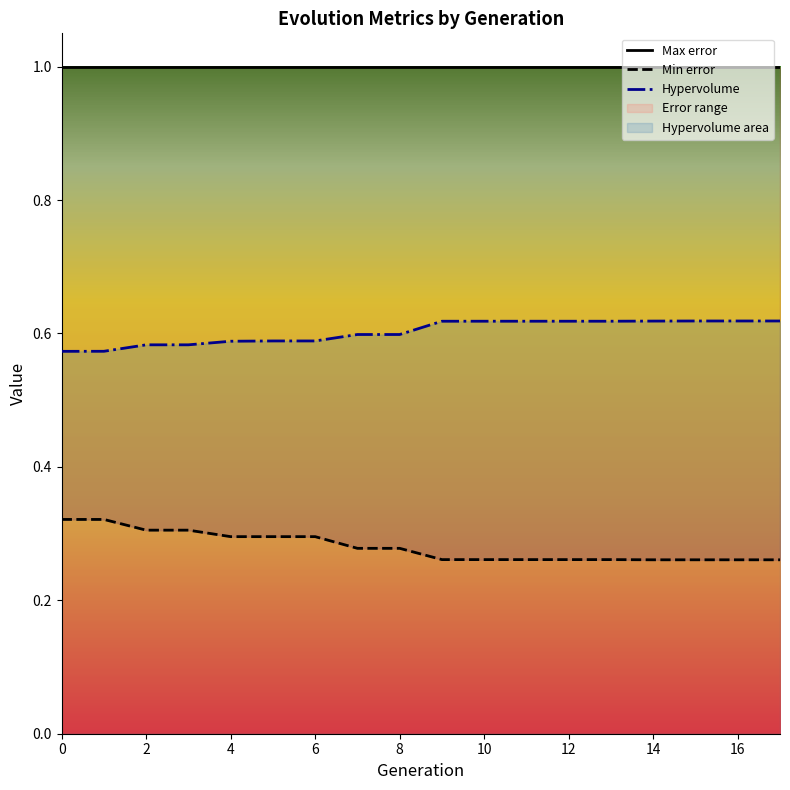

Does the chart have visible grid lines?

No